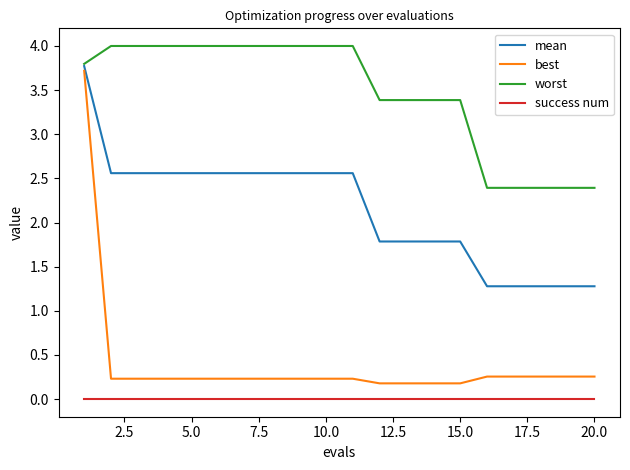

Which series has the largest range (max minus min)?

best